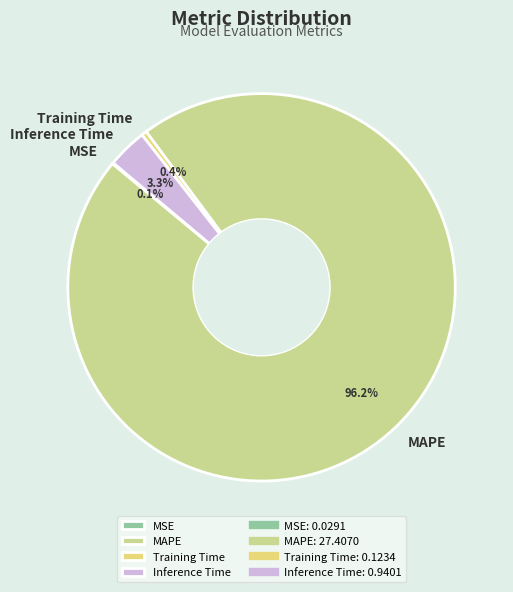

Which slice represents more than half of the pie?

MAPE